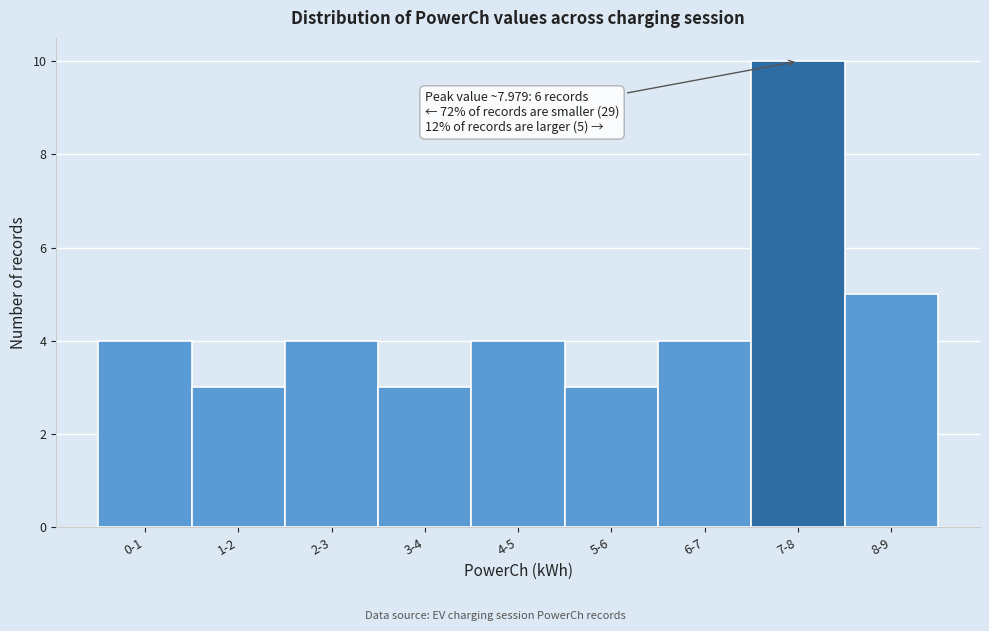

Reading left to right, extract all data points from this chart.

4	3	4	3	4	3	4	10	5